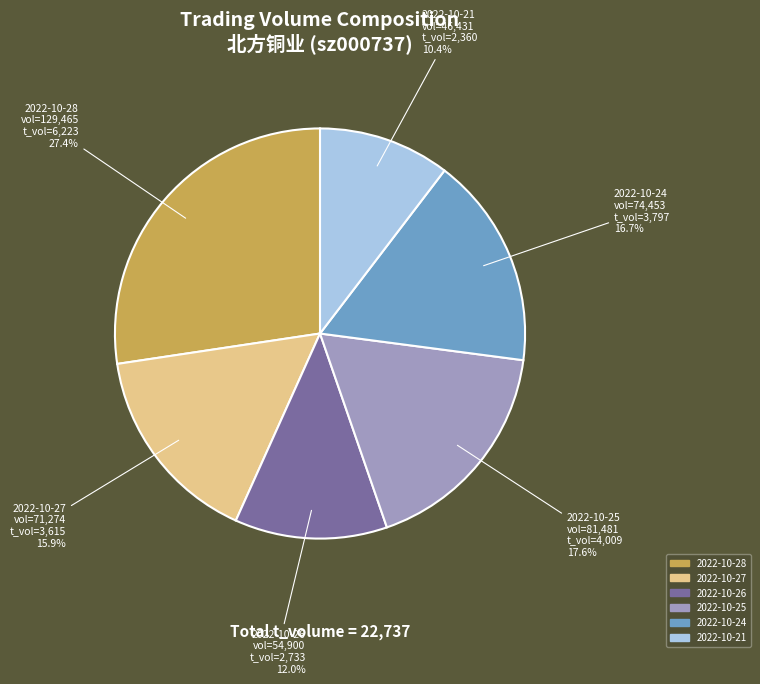

Count the number of slices in the pie.

6